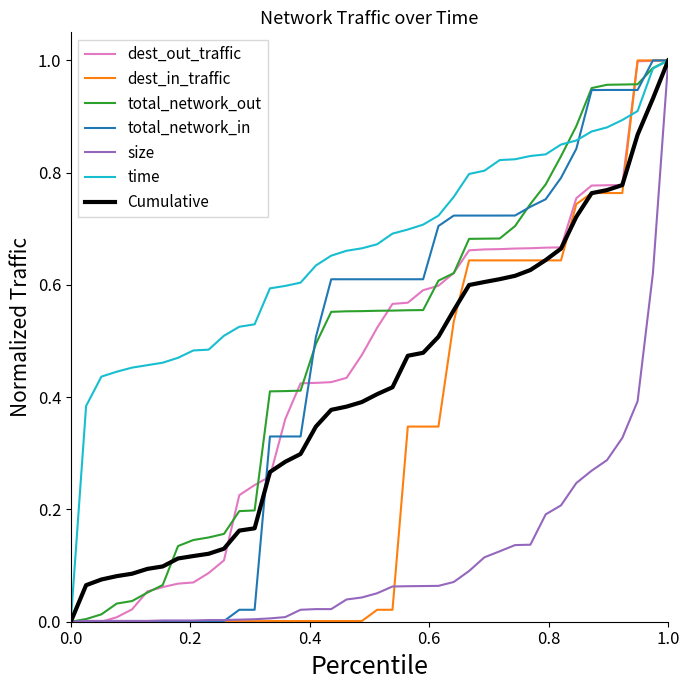

Which series has the largest total across all categories?

time